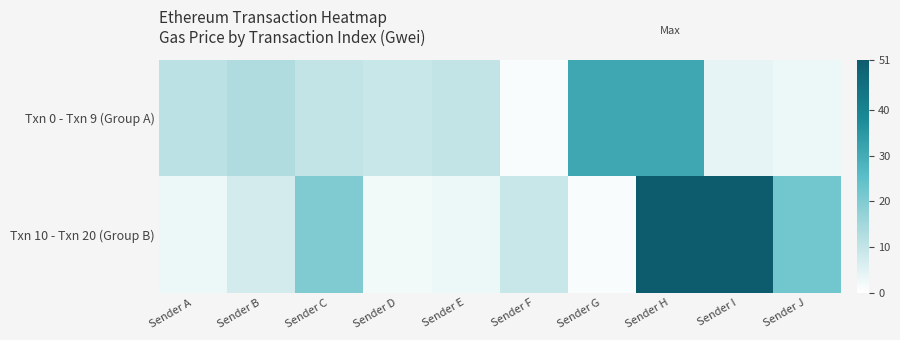

Between Sender A and Sender C, which series saw the biggest shift?

Txn 10 - Txn 20 (Group B)